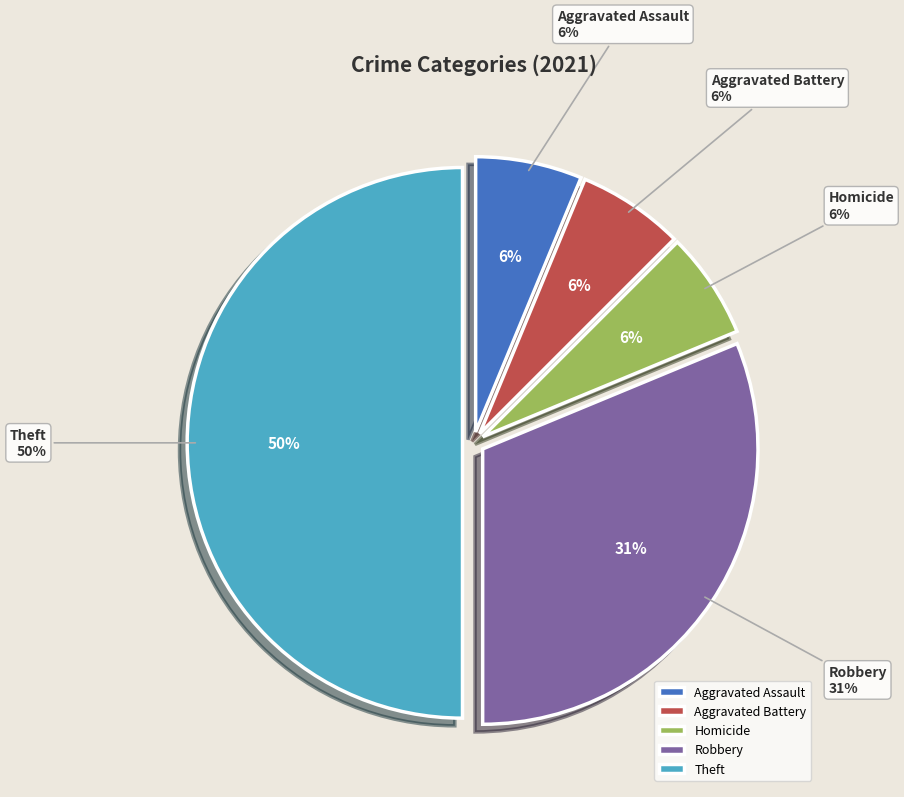

What is the ratio of the value at Homicide to the value at Aggravated Assault?

1.0